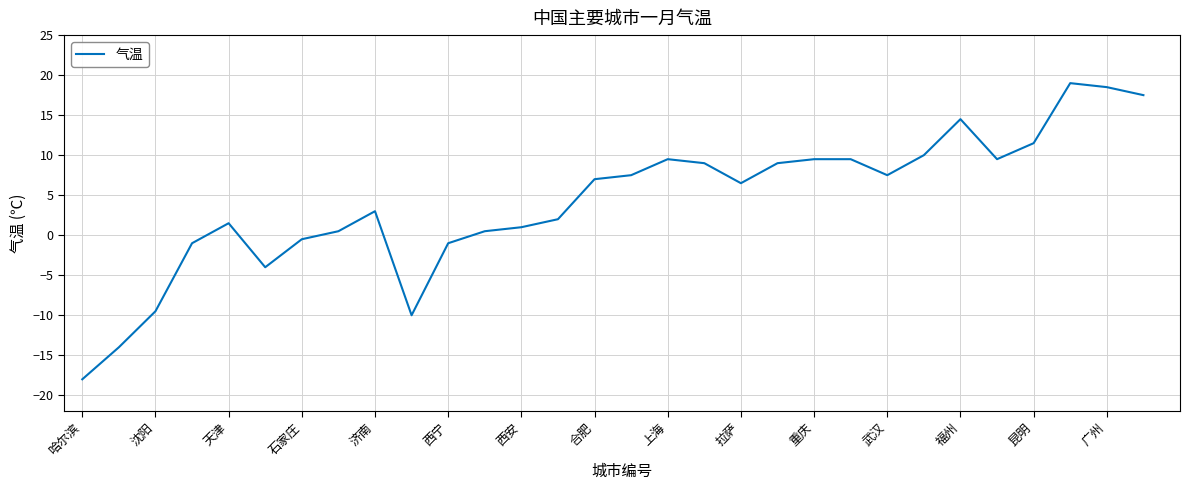

What is the maximum value shown in the chart?

19.0